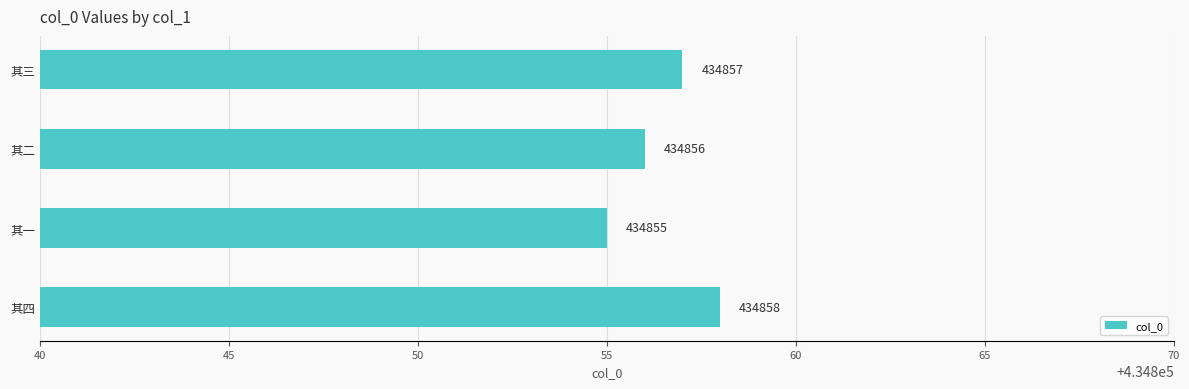

Count the number of categories in the chart.

4